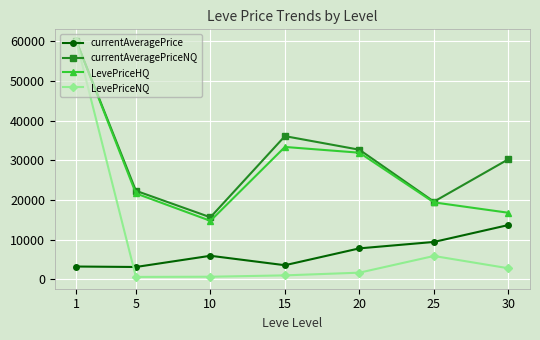

At which category does LevePriceHQ reach its first local peak?

15